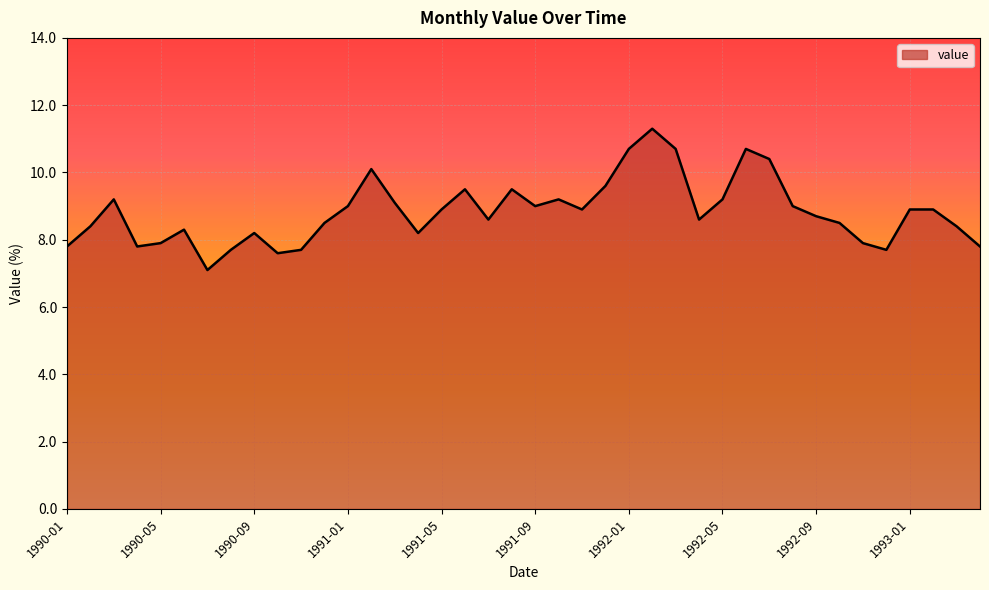

What is the difference between the maximum and minimum values?

4.2